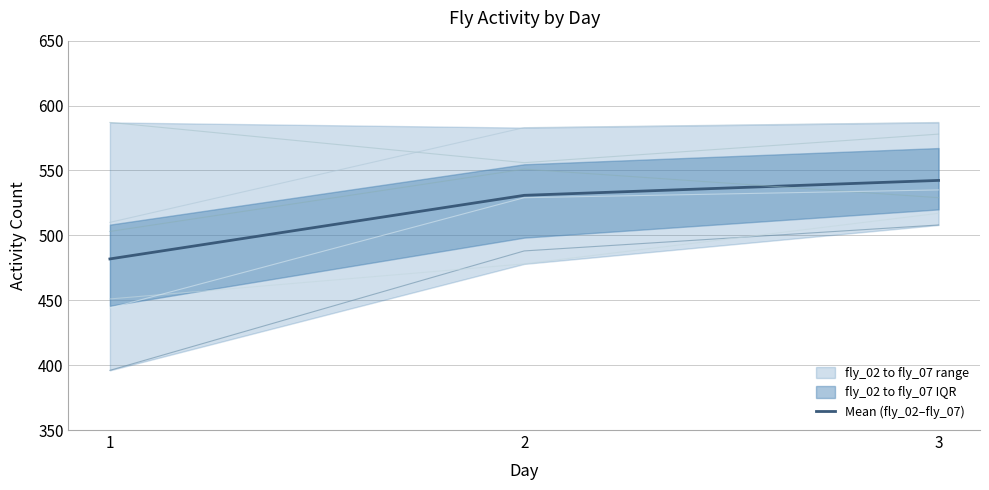

True or false: fly_07 has a value of 583 at 2.

True